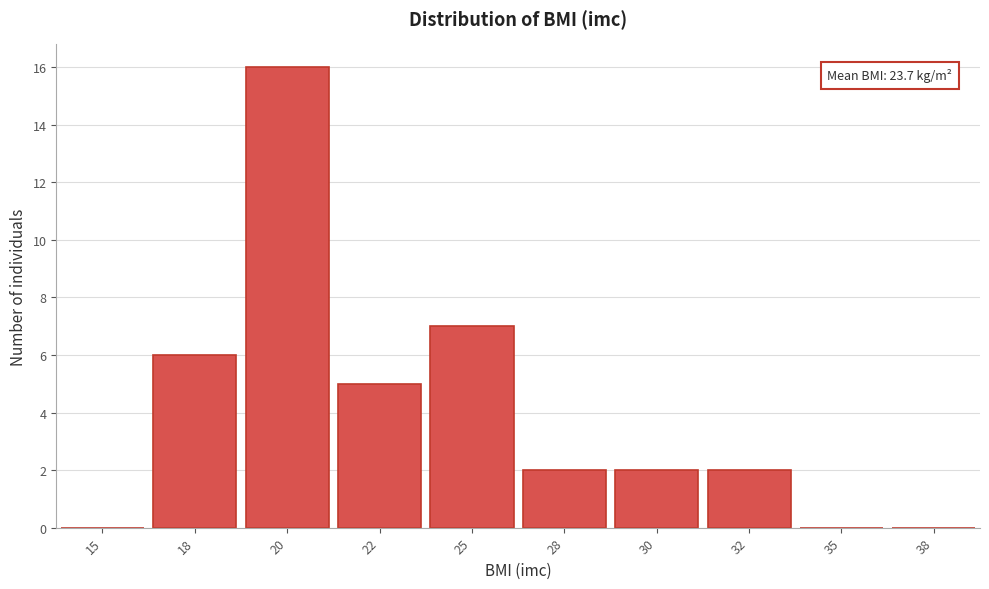

Reading left to right, transcribe all the data shown in this chart.

15=0	18=6	20=16	22=5	25=7	28=2	30=2	32=2	35=0	38=0